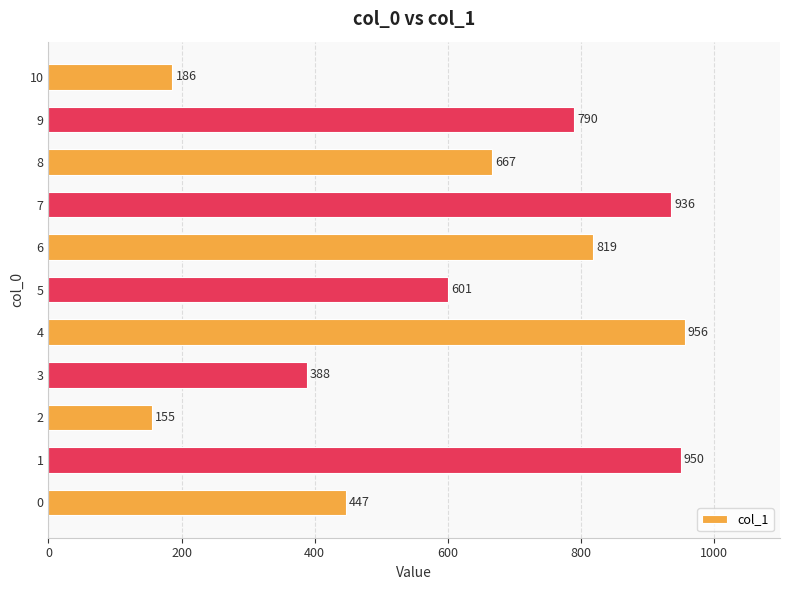

Rank the categories by value from lowest to highest.

2, 10, 3, 0, 5, 8, 9, 6, 7, 1, 4